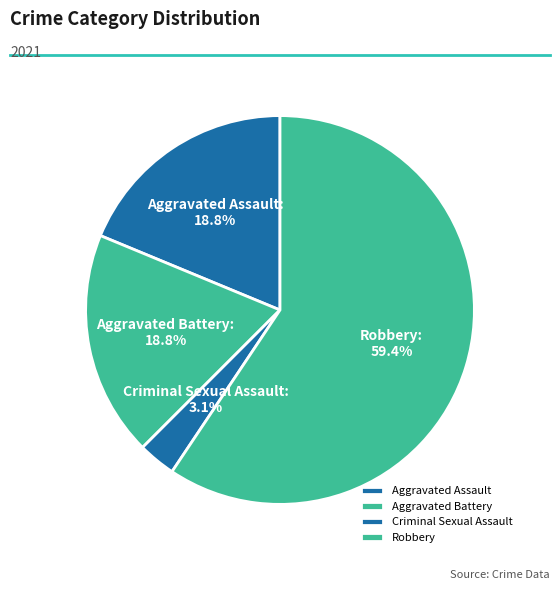

Which category accounts for the majority?

Robbery